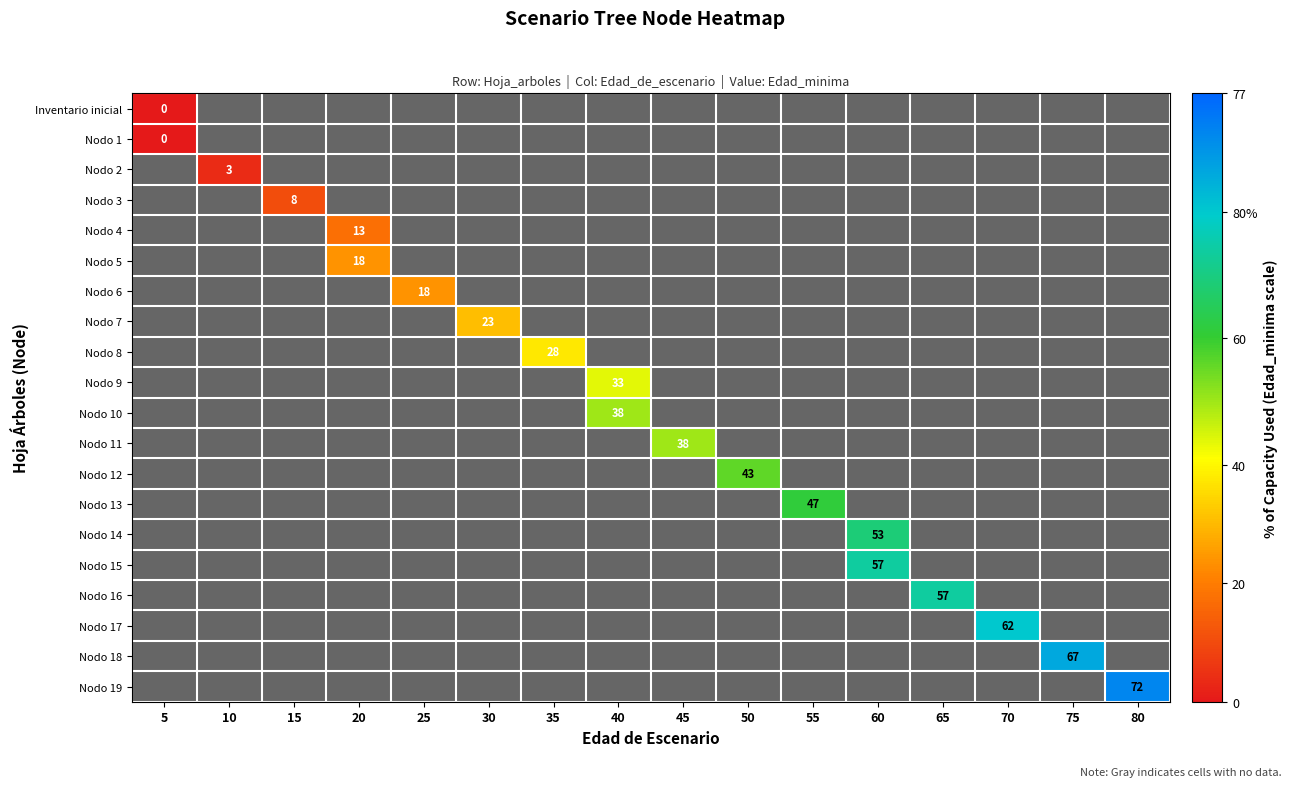

Which series has the widest spread of values?

Inventario inicial